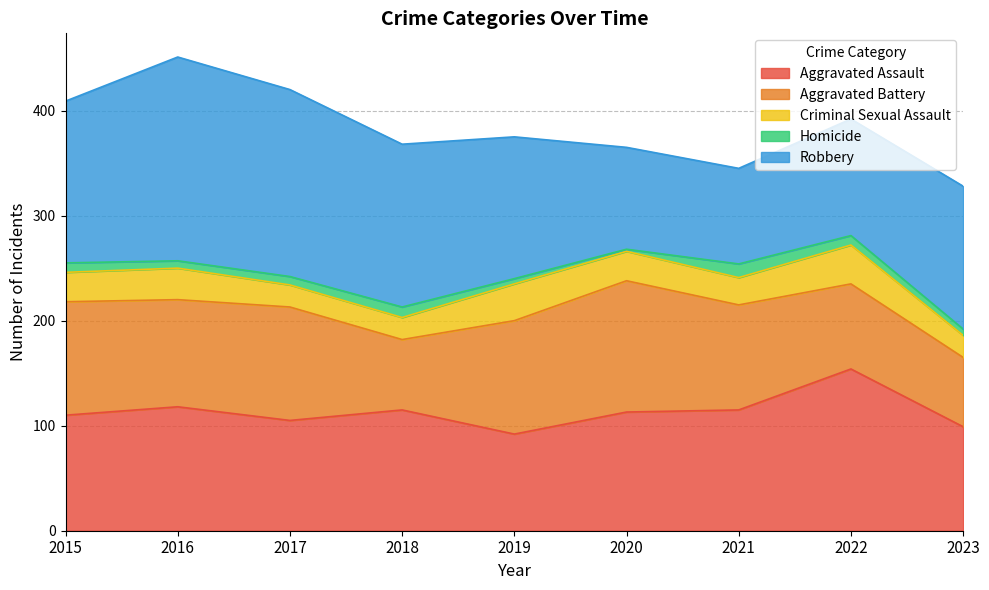

Which has a higher value, 2022 or 2023?

2022